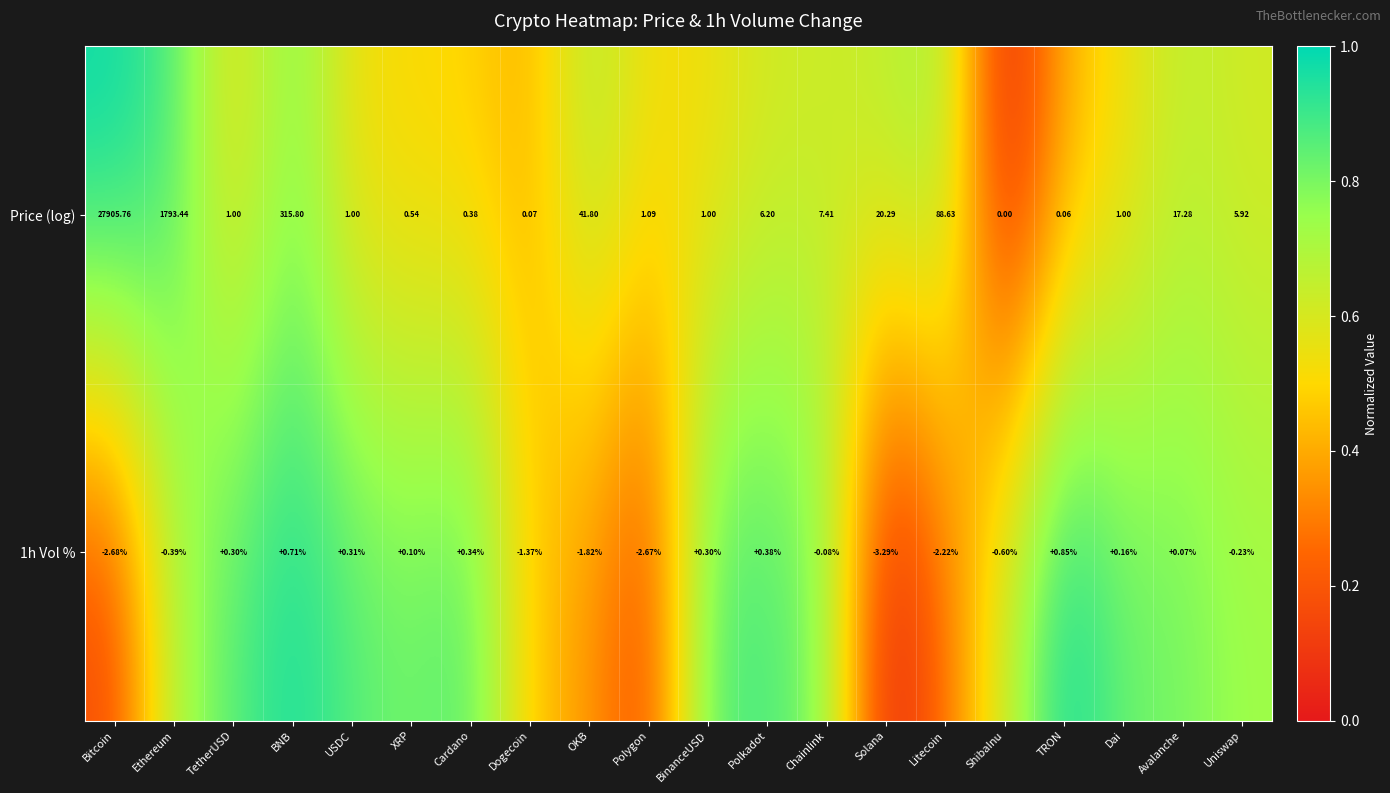

Where is Price (log) nearest to the value 13952?

Ethereum